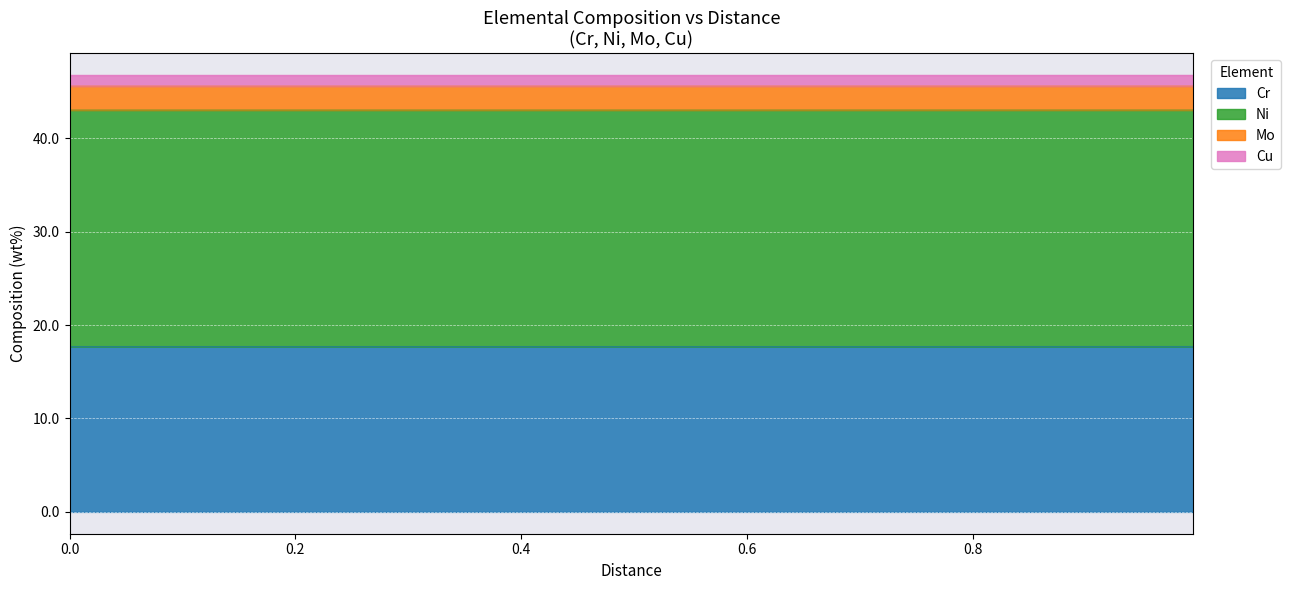

What are all the series names shown in the legend?

Cr, Ni, Mo, Cu